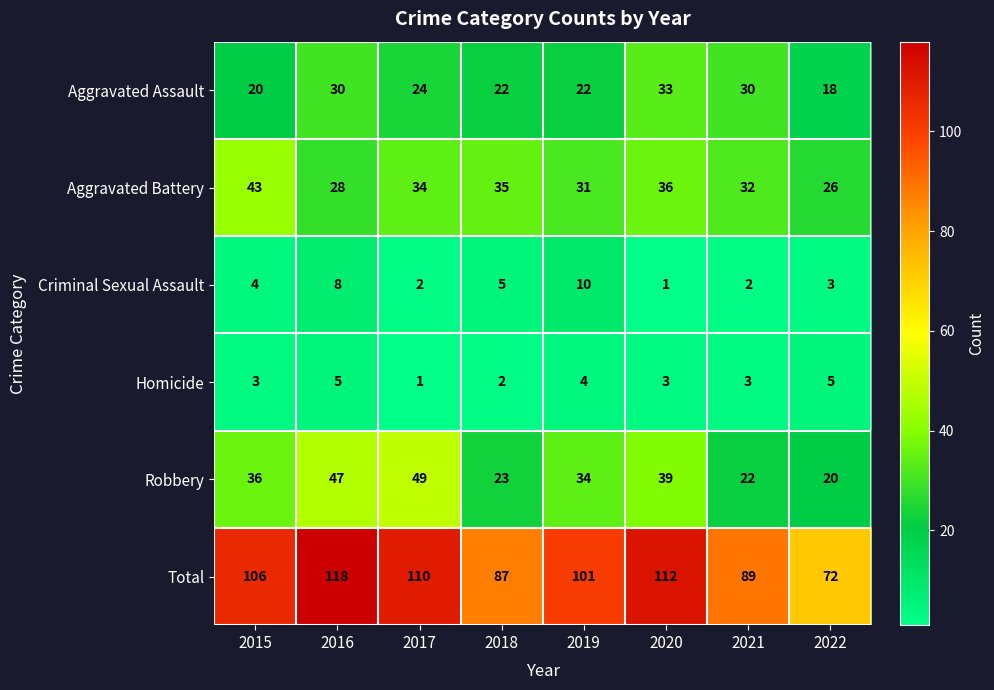

Count the Aggravated Assault values in the range 22 to 30.

5